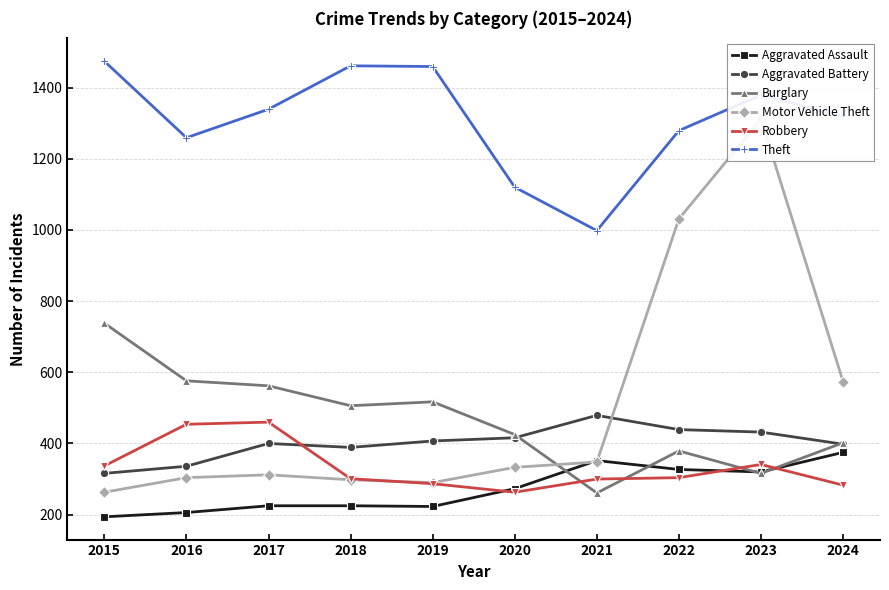

Between 2022 and 2018, which is larger?

2022